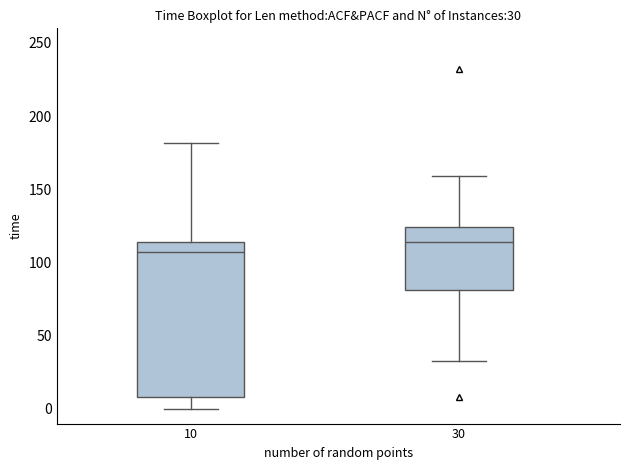

Which box's median line is the highest?

30